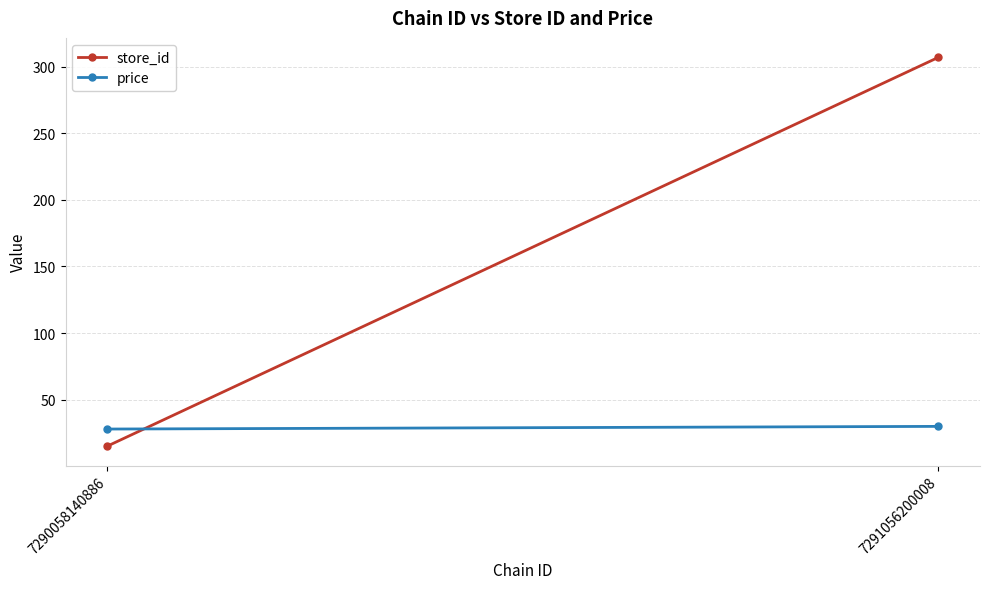

Rank the categories by store_id value from highest to lowest.

7291056200008, 7290058140886